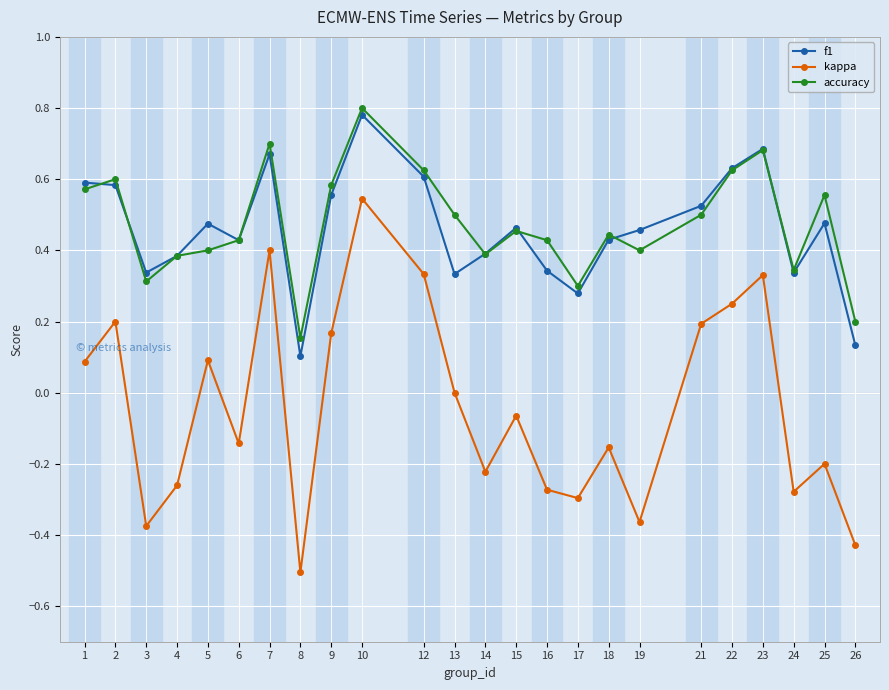

Between which two adjacent categories do accuracy and f1 first intersect?

1 and 2